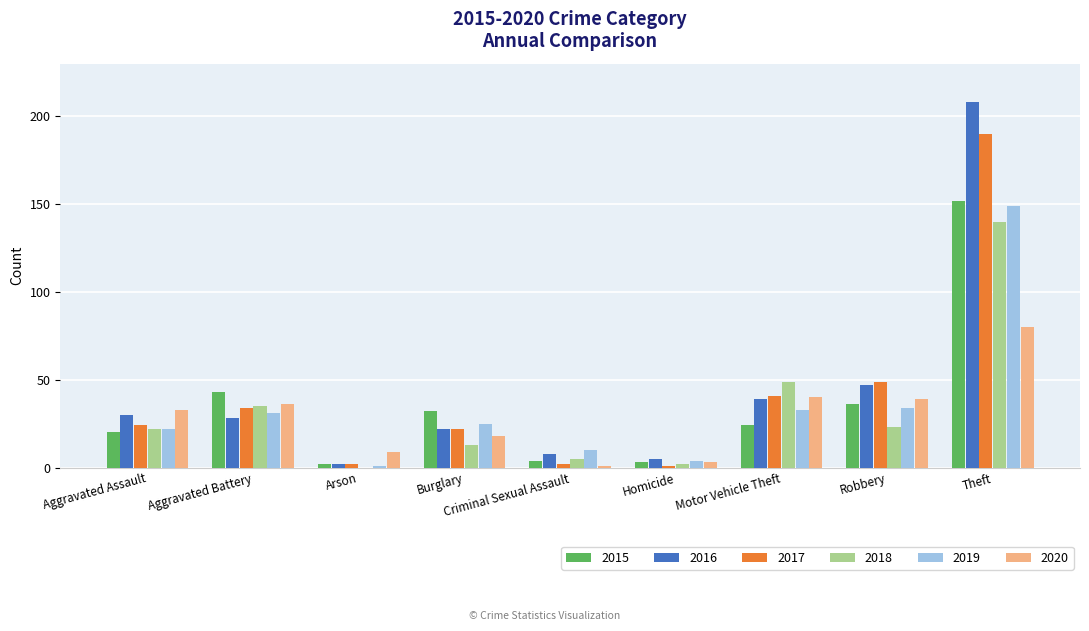

Which series has the largest range (max minus min)?

2016